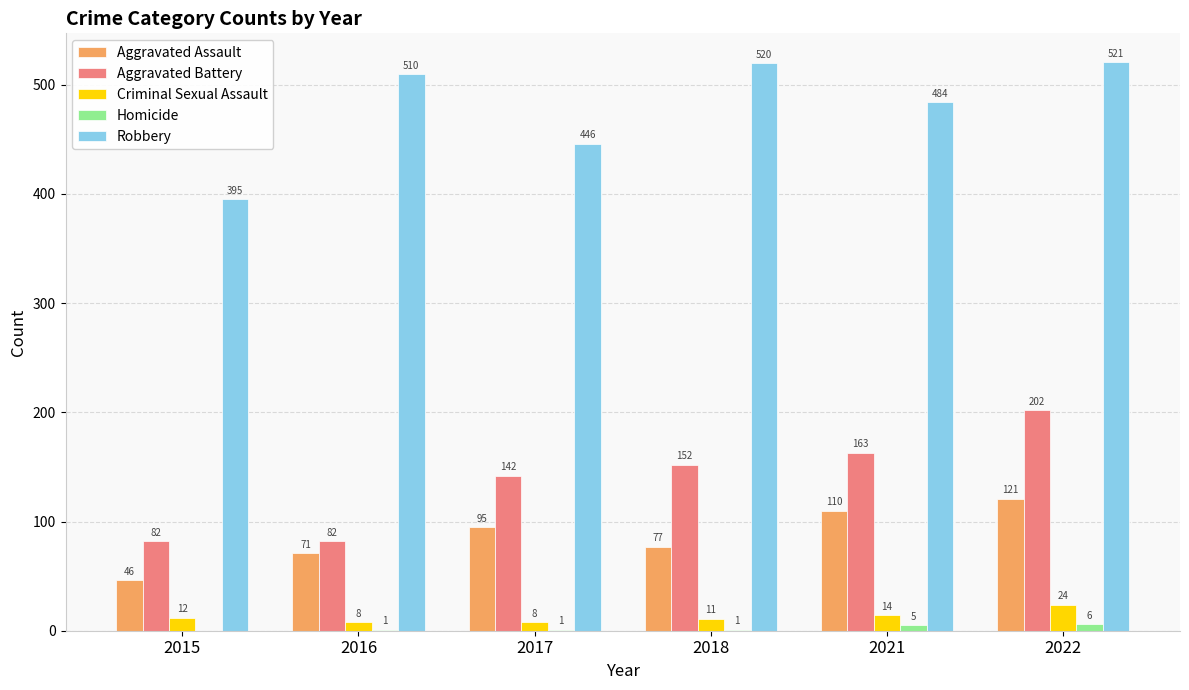

True or false: Robbery has a value of 446 at 2017.

True